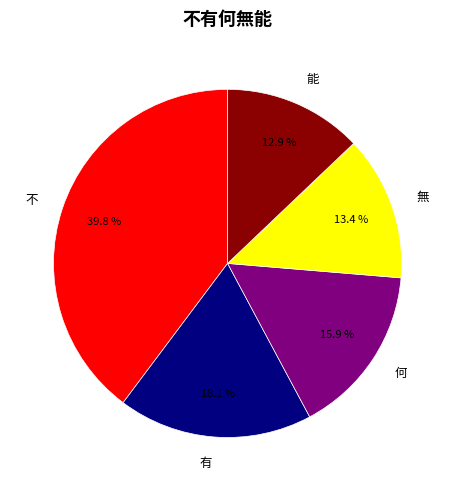

Between 無 and 不, which is larger?

不